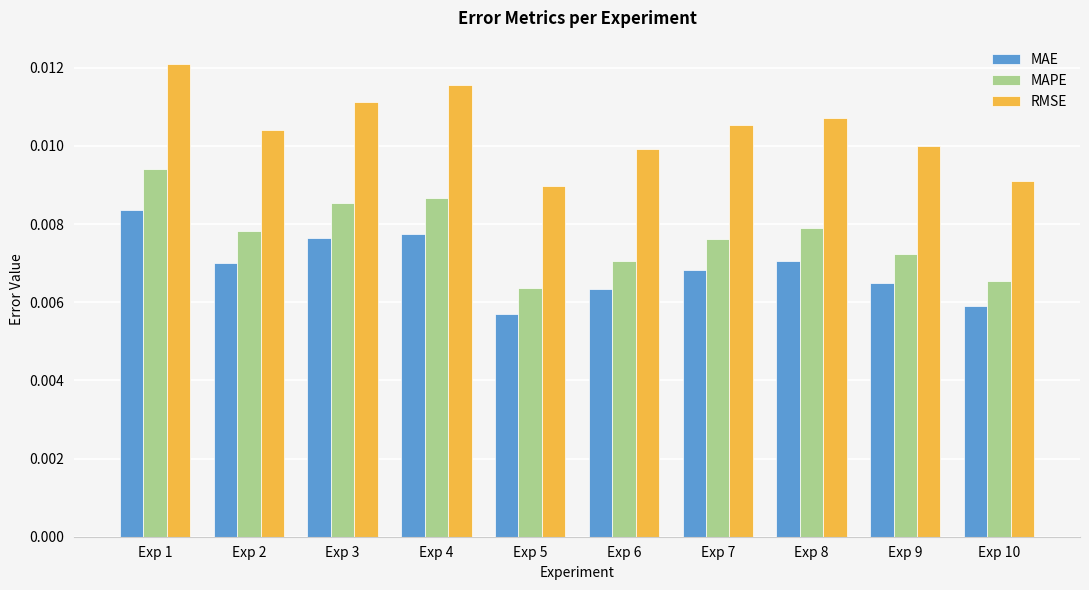

Rank the series by their maximum value, from highest to lowest.

RMSE, MAPE, MAE